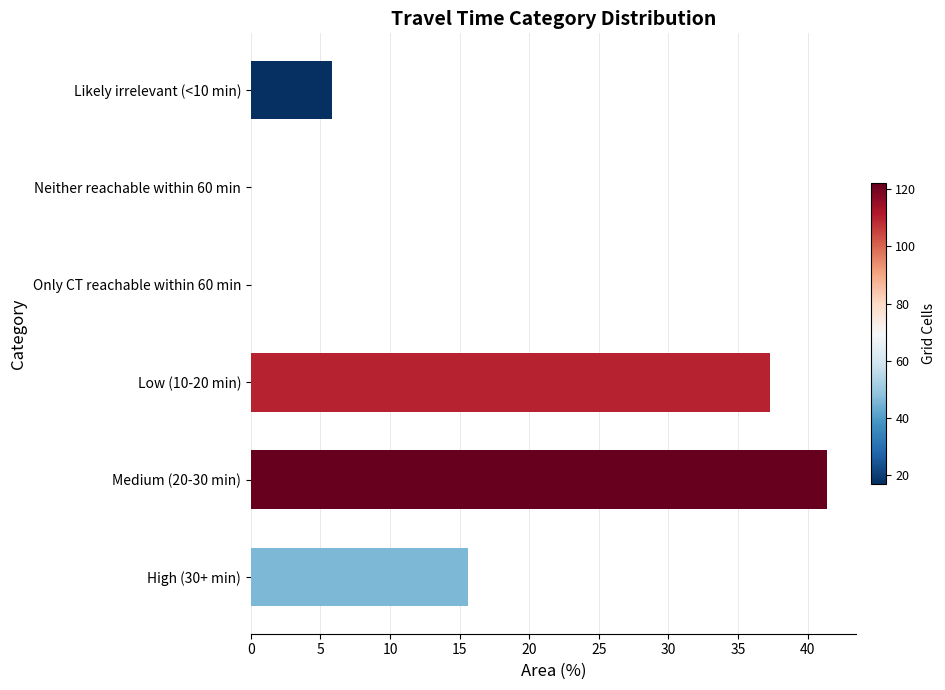

The value at High (30+ min) is 15.6. True or false?

True